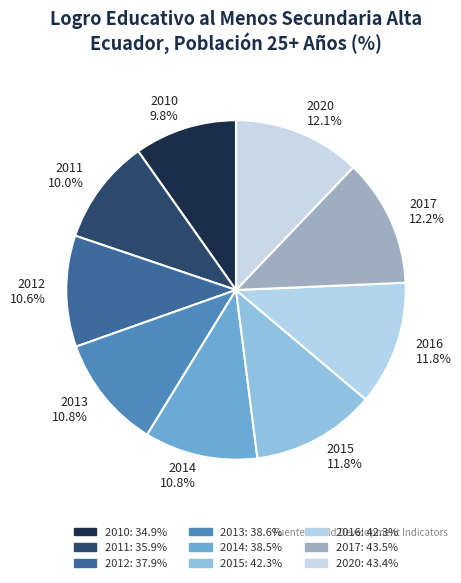

What portion of the pie excludes 2014?

89.2%